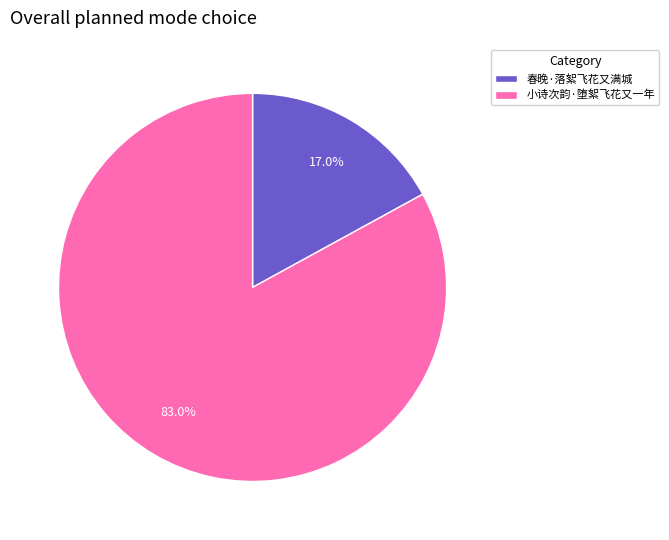

Which slice represents more than half of the pie?

小诗次韵·堕絮飞花又一年